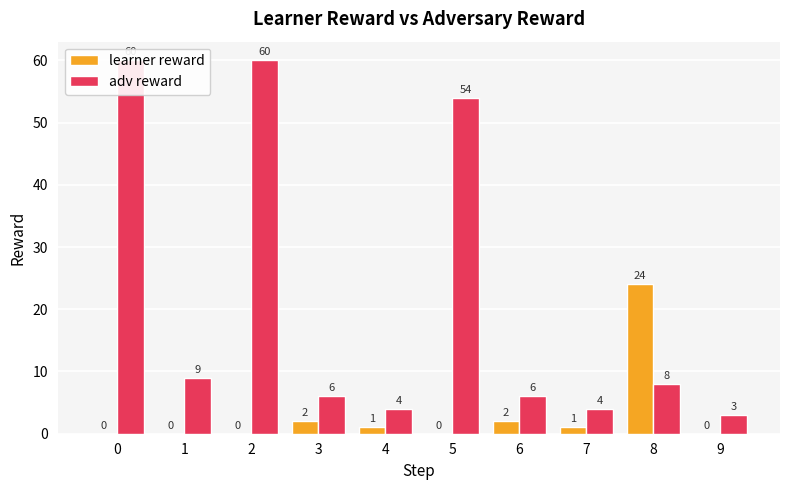

What is the maximum value shown in the chart?

60